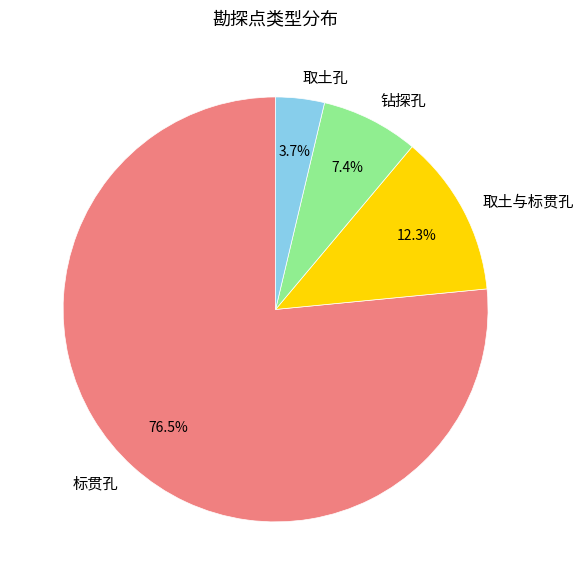

Count the number of slices in the pie.

4